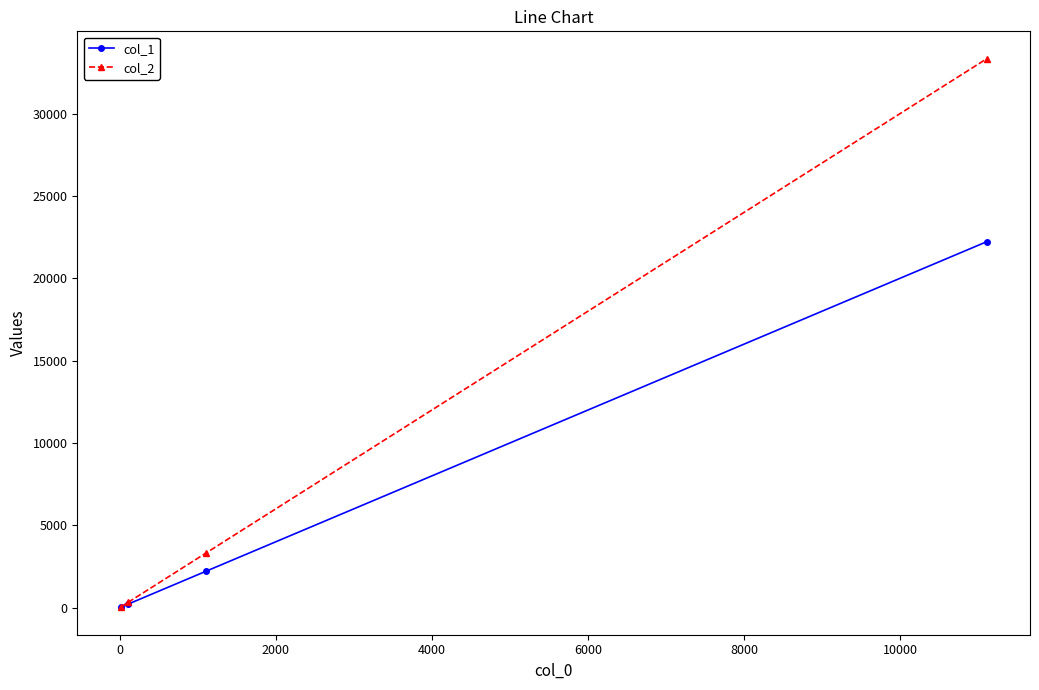

List the series in order of their overall mean, highest first.

col_2, col_1